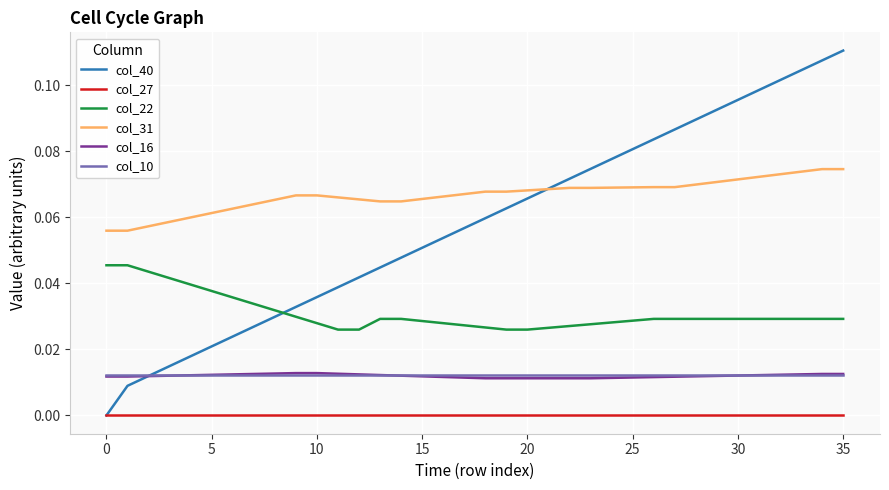

True or false: col_27 and col_22 intersect in this chart.

False